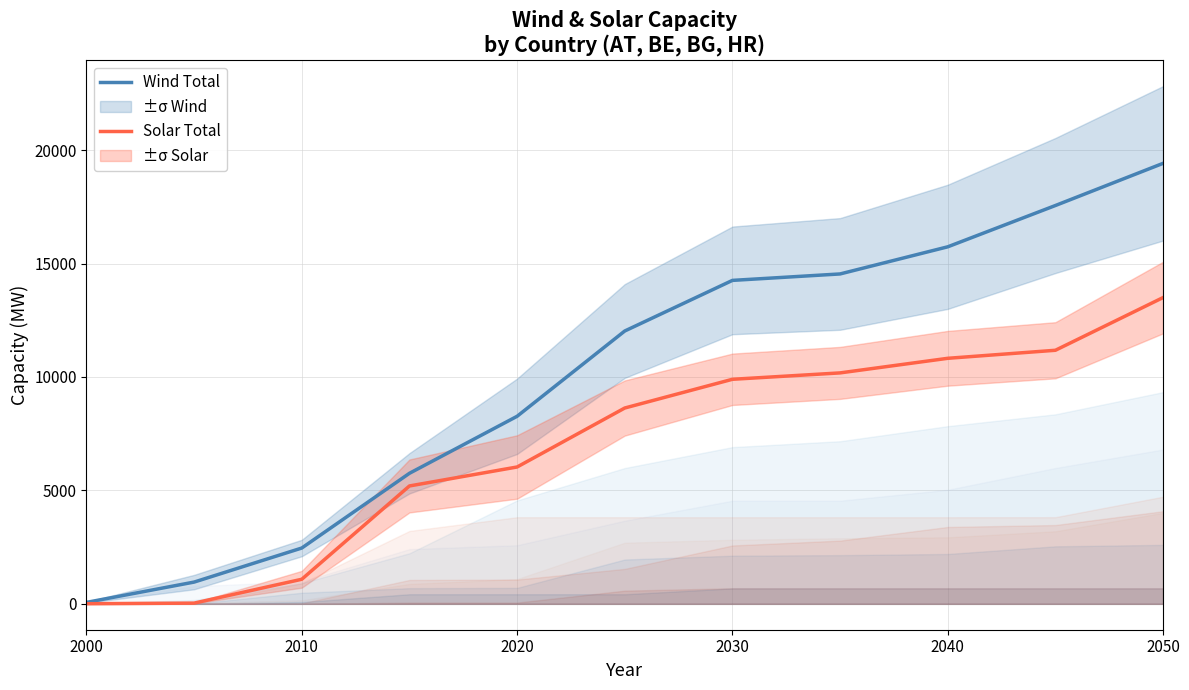

List the series in order of their overall mean, lowest first.

Solar (Total), Wind (Total)